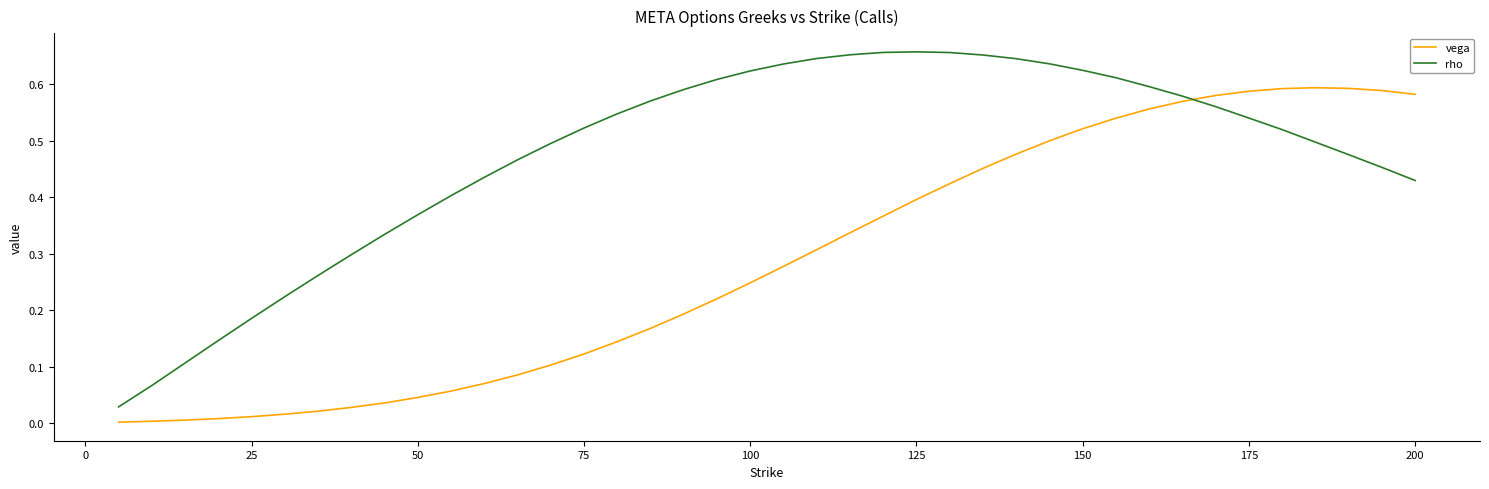

Which series has the largest total across all categories?

rho